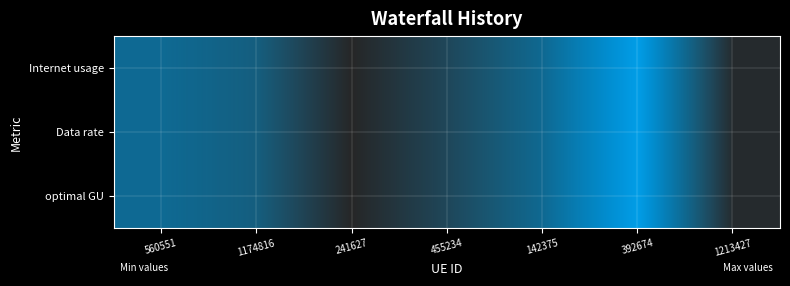

List the series in order of their peak value, lowest first.

Internet usage, Data rate, optimal GU